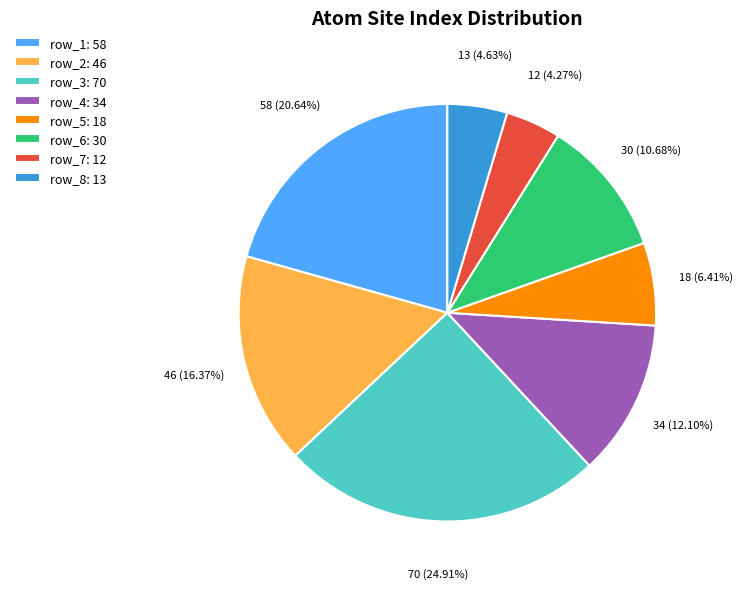

What is the largest slice in the pie chart?

row_3: 70